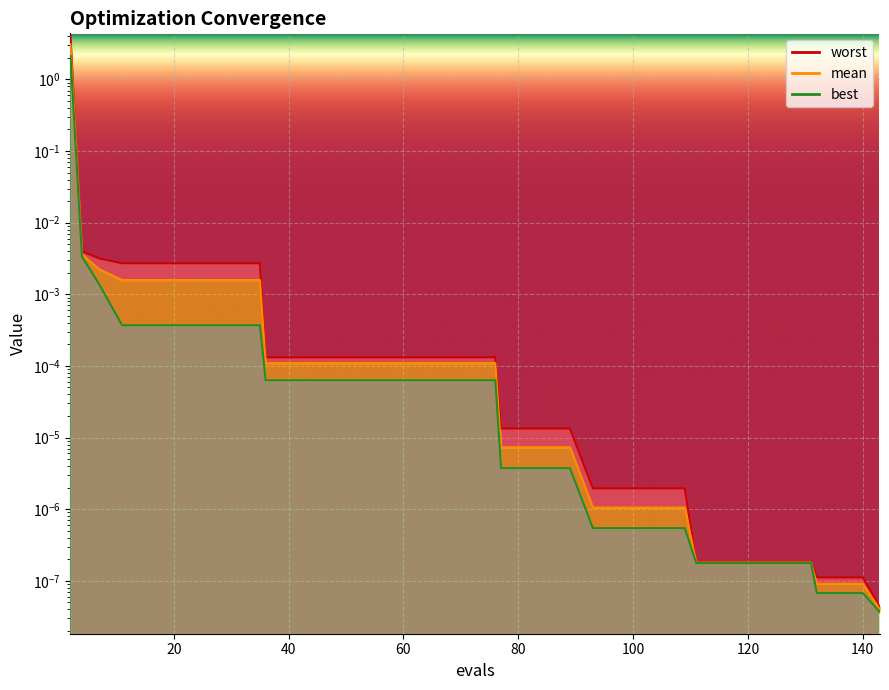

Count the number of data series in this chart.

3